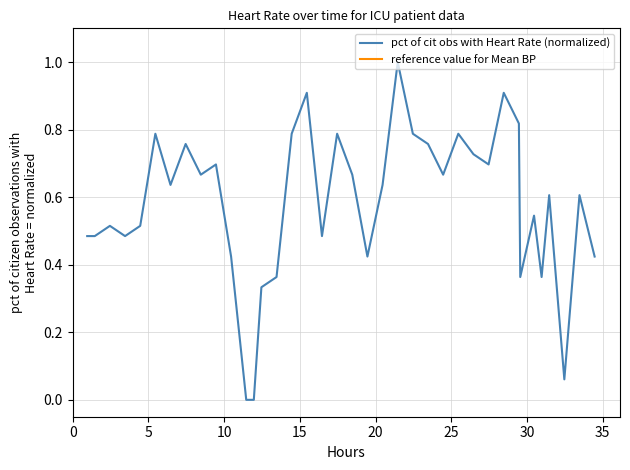

What is the maximum value for pct of cit obs with Heart Rate (normalized)?

1.0